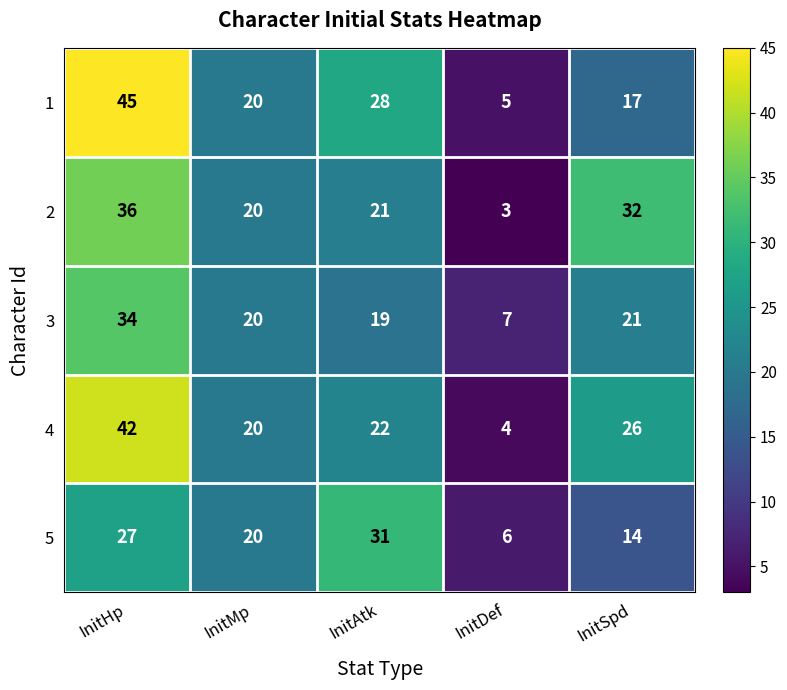

What is the difference between the maximum and minimum values in the 4 series?

38